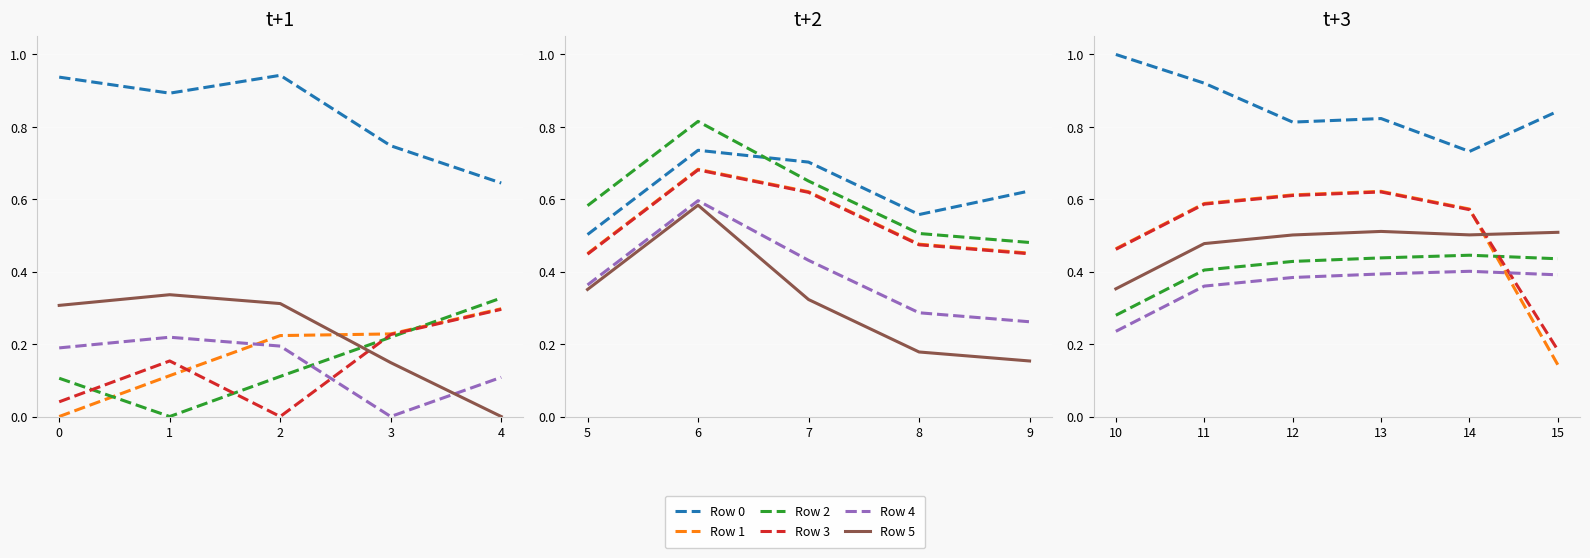

True or false: Row 2 and Row 0 intersect in this chart.

False